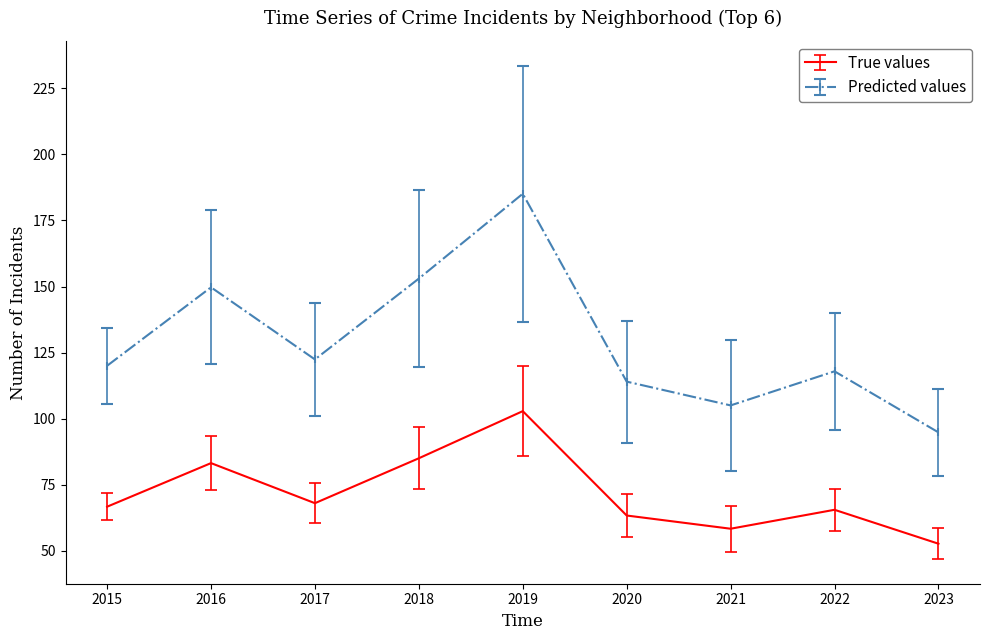

What is the difference between the highest and lowest values at 2022?

52.4